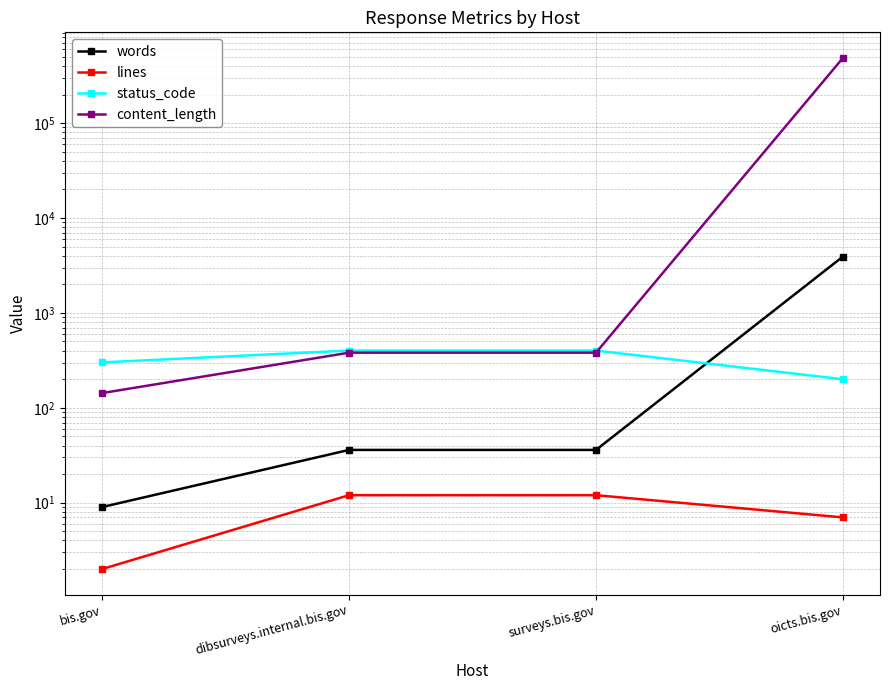

Between which two adjacent categories do content_length and status_code first intersect?

surveys.bis.gov and oicts.bis.gov